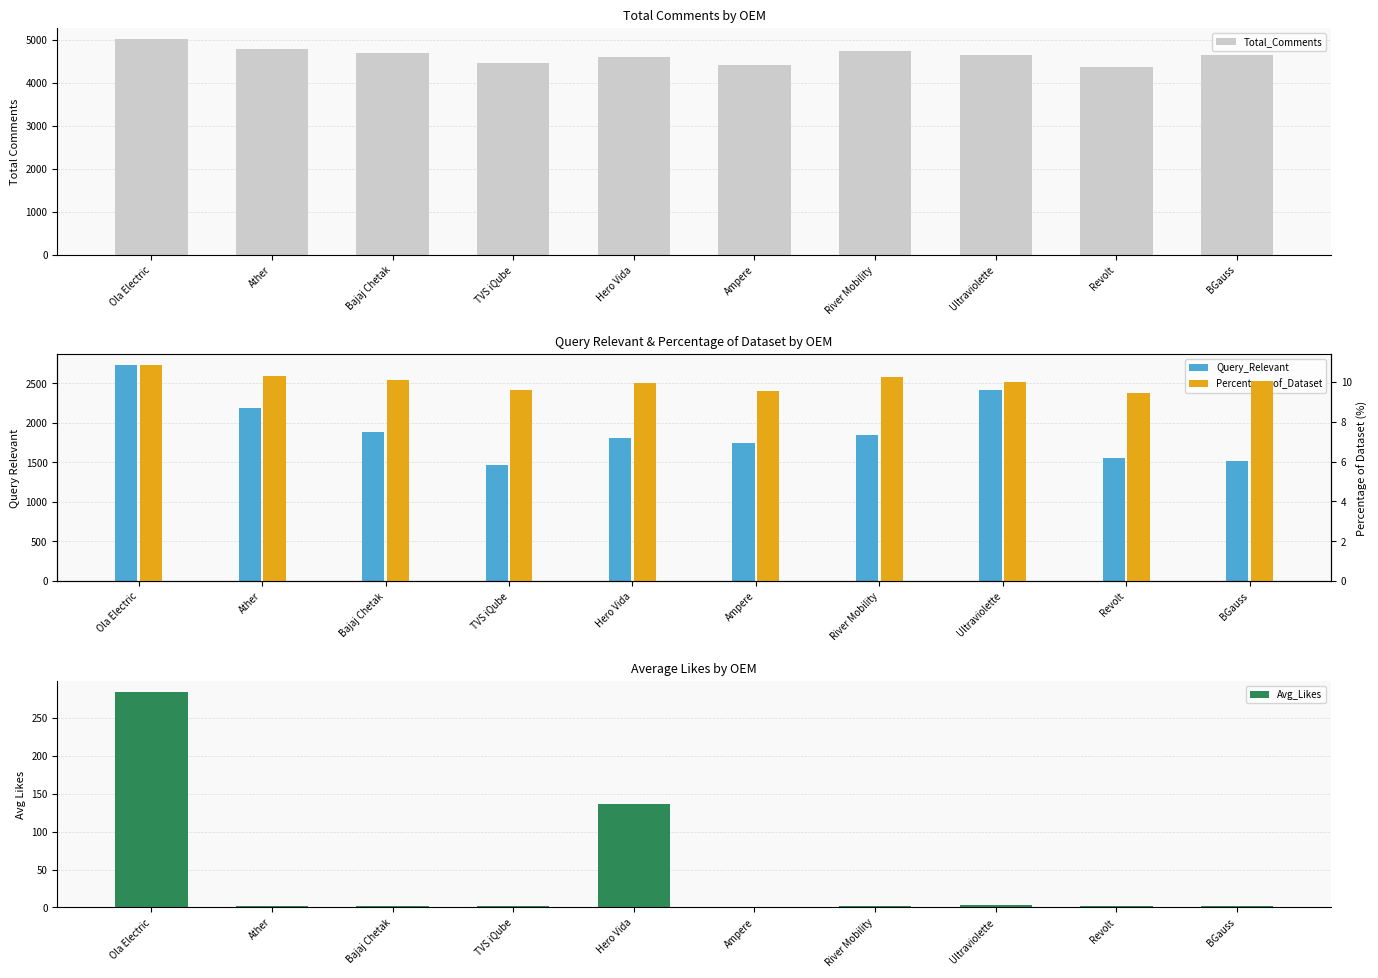

The value of Avg_Likes at Revolt is 0.4. True or false?

False